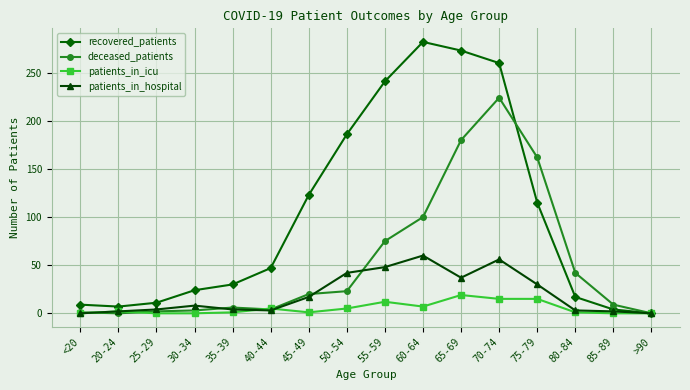

What is the difference between the highest and lowest values at 20-24?

7